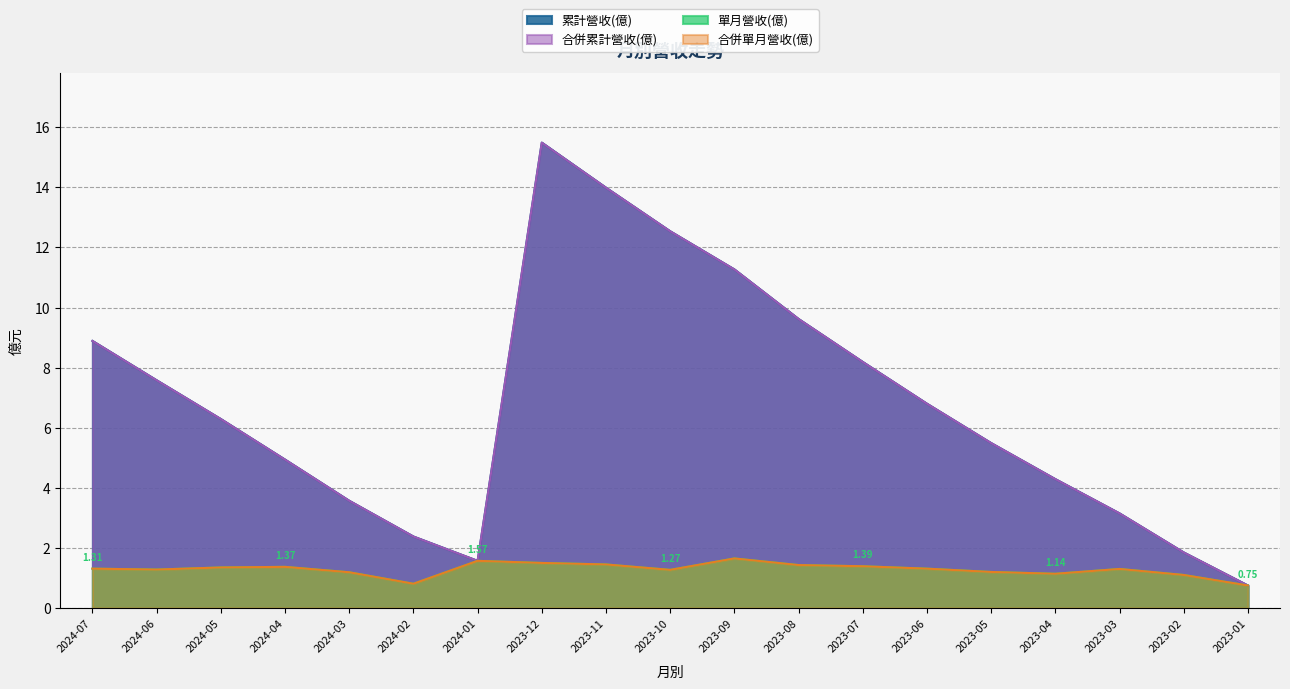

How many lines are shown in the chart?

4